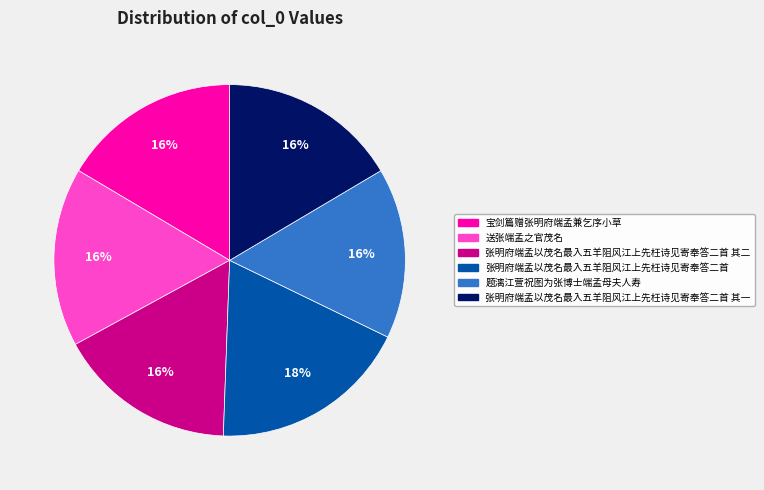

To the nearest percent, what is the average slice percentage?

17%